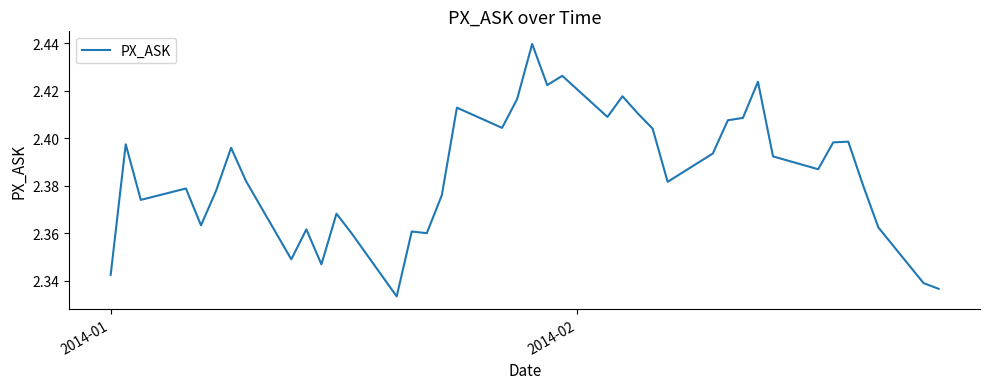

Reading left to right, extract all data points from this chart.

2.3	2.4	2.4	2.4	2.4	2.4	2.4	2.4	2.3	2.4	2.3	2.4	2.4	2.3	2.4	2.4	2.4	2.4	2.4	2.4	2.4	2.4	2.4	2.4	2.4	2.4	2.4	2.4	2.4	2.4	2.4	2.4	2.4	2.4	2.4	2.4	2.4	2.4	2.3	2.3